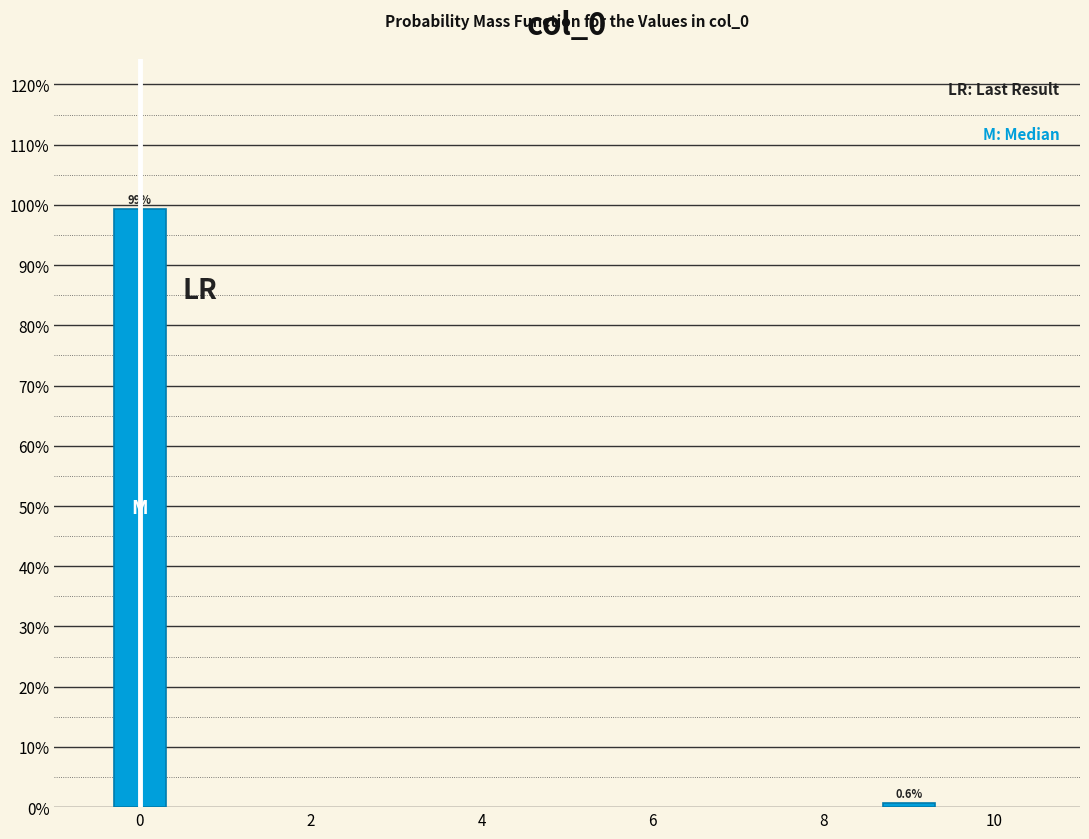

Reading left to right, list all the values displayed in this chart.

99.4	0.6